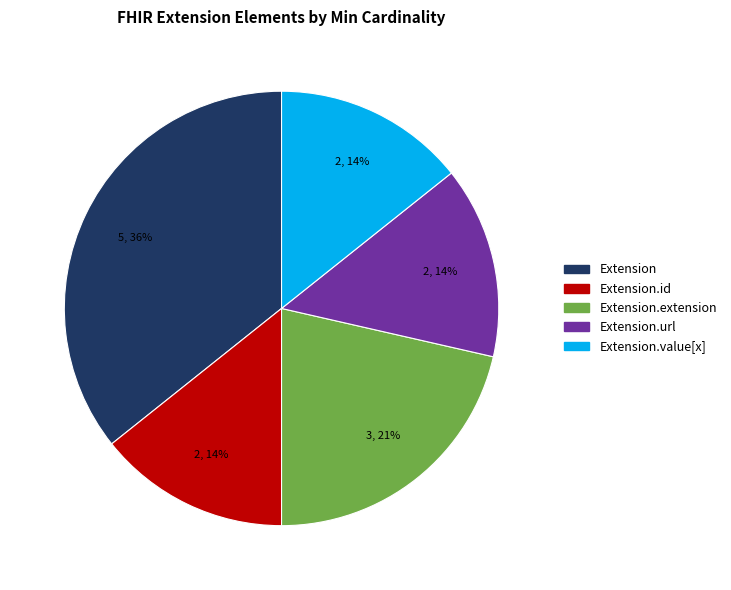

To the nearest percent, what is the average slice percentage?

20%